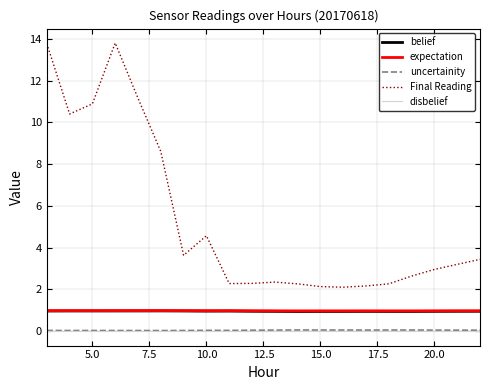

True or false: uncertainity and belief intersect in this chart.

False